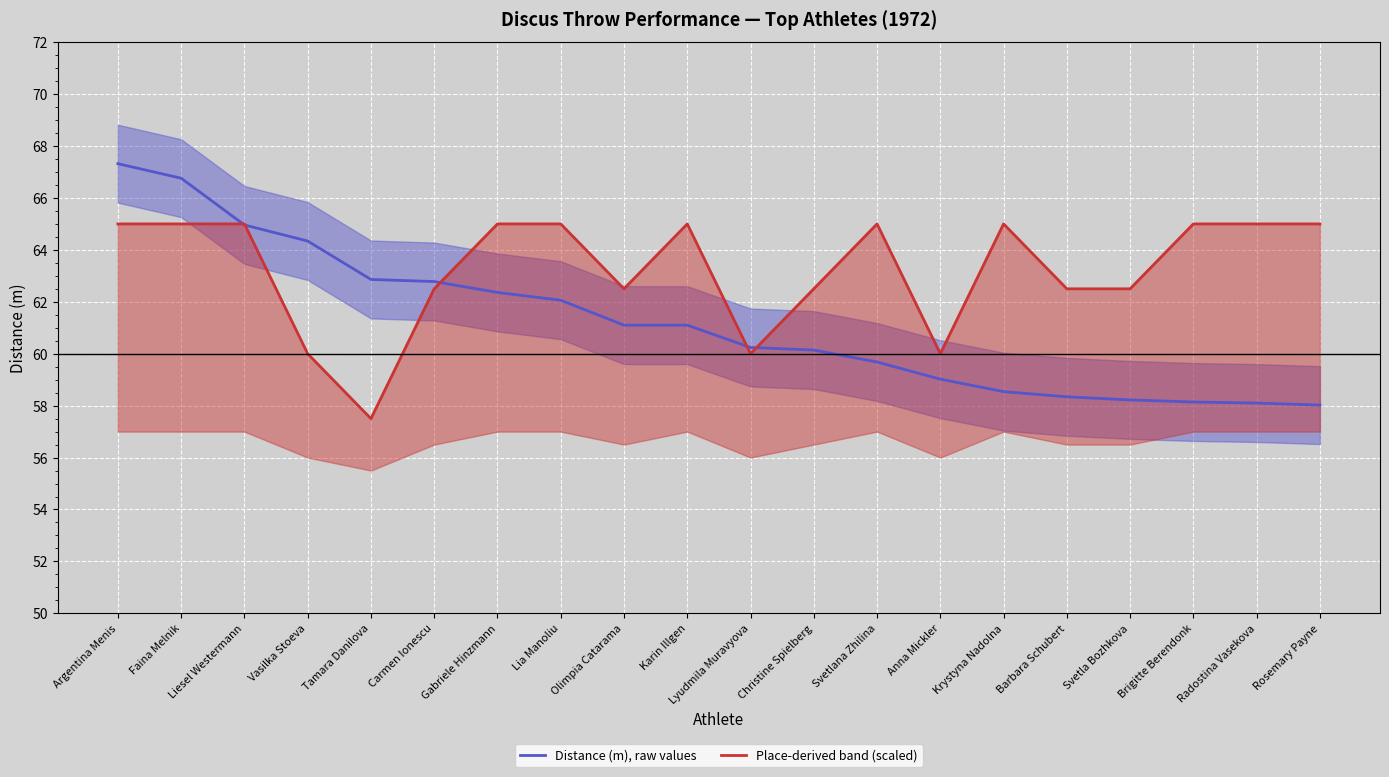

True or false: Distance (m), raw values has more than 1 interior local peaks.

False